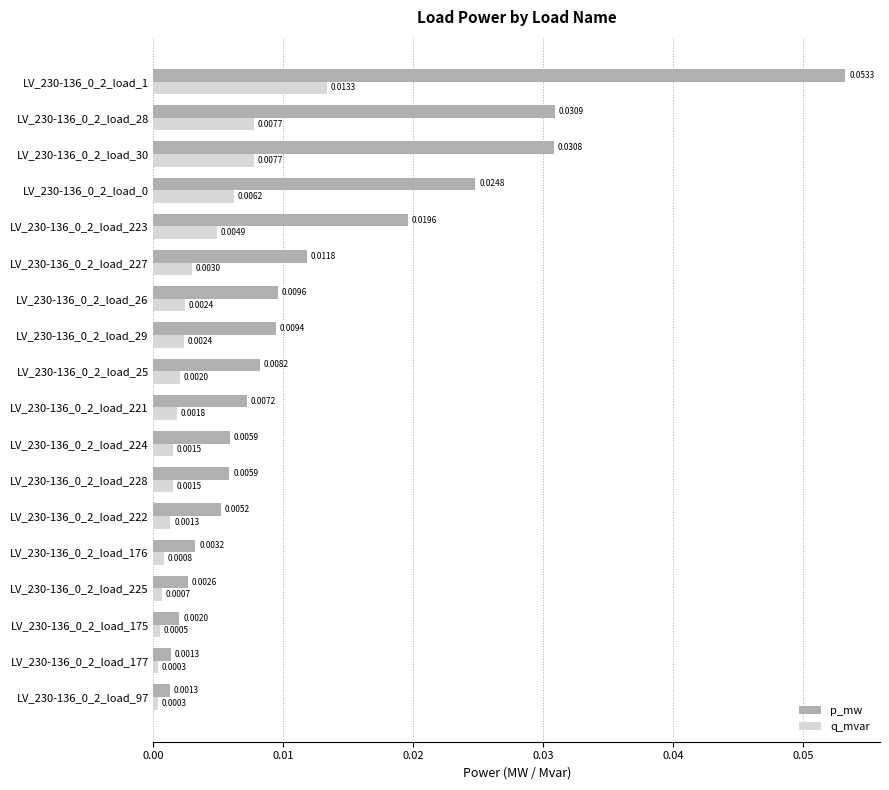

At how many categories does at least one series exceed 0?

18